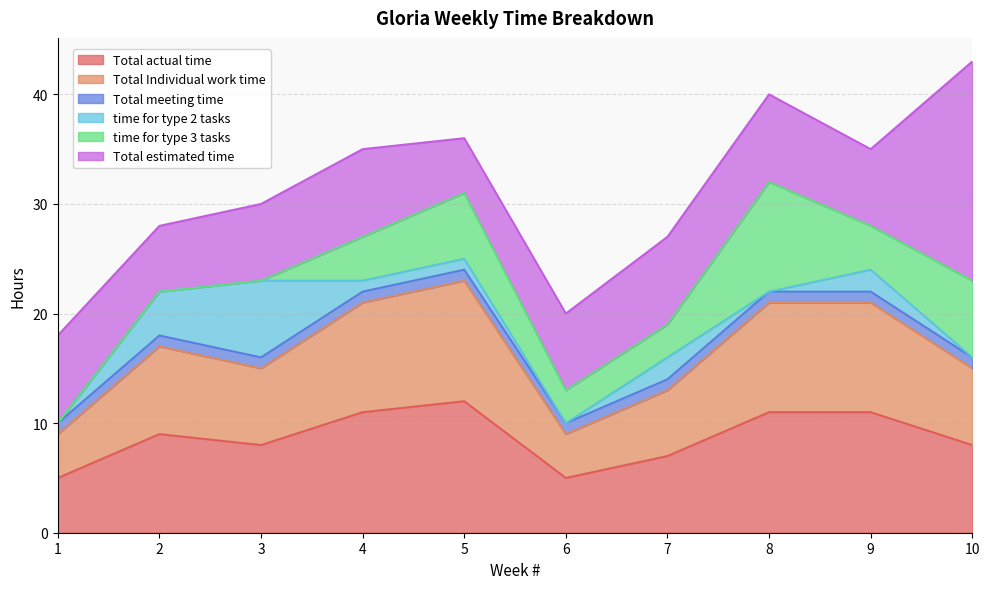

How many lines are shown in the chart?

6